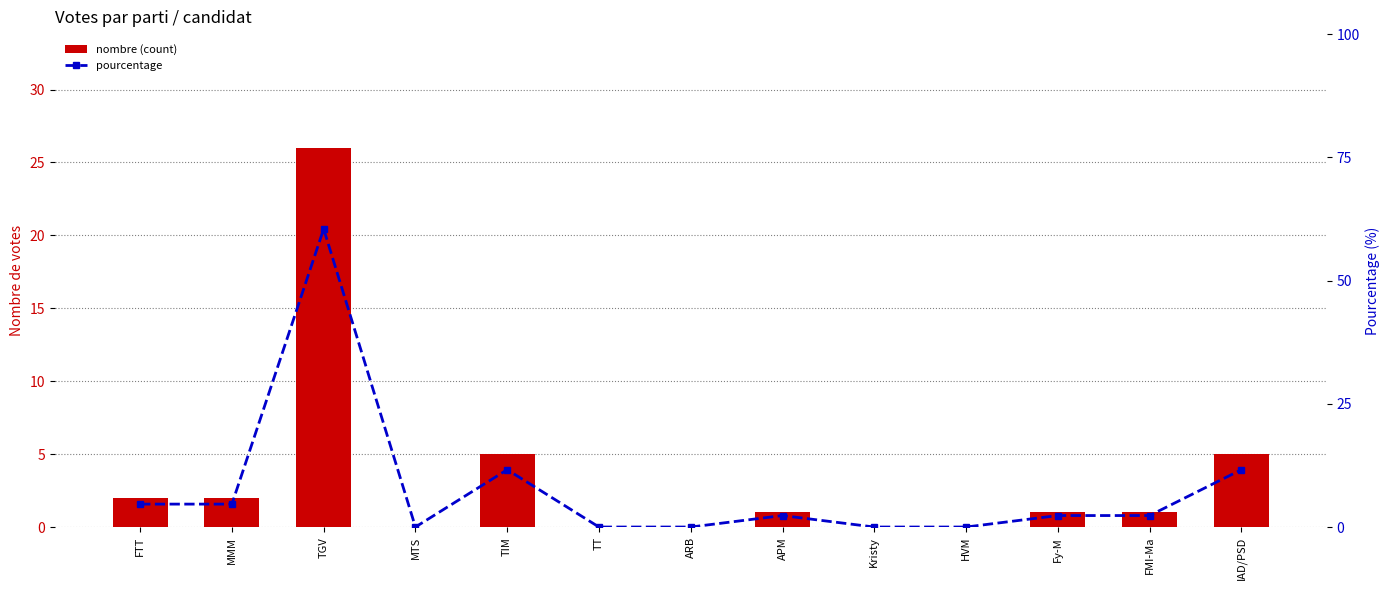

Which has a higher value, Fy-M or MTS?

Fy-M